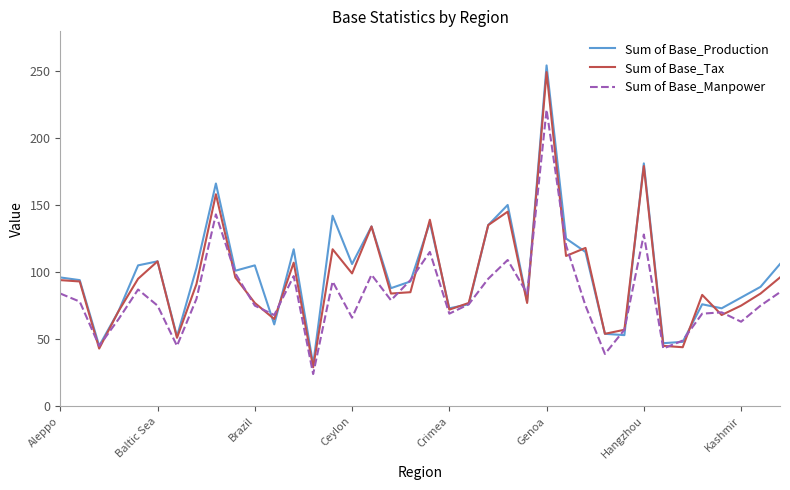

What is the maximum value shown in the chart?

254